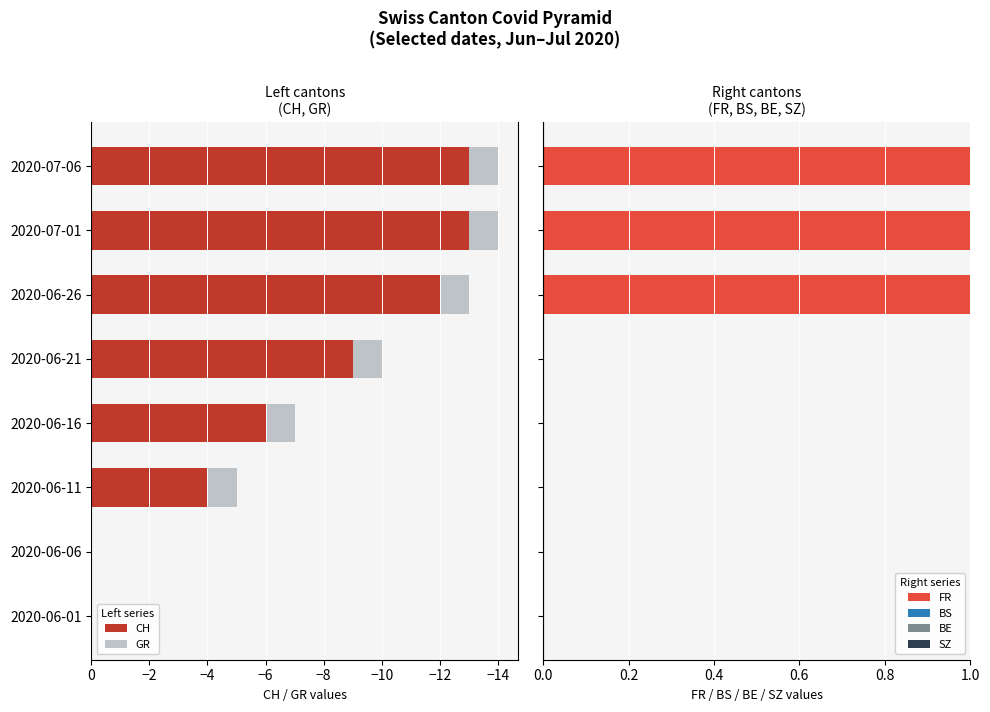

What is the spread (max minus min) of values at −2?

14.0